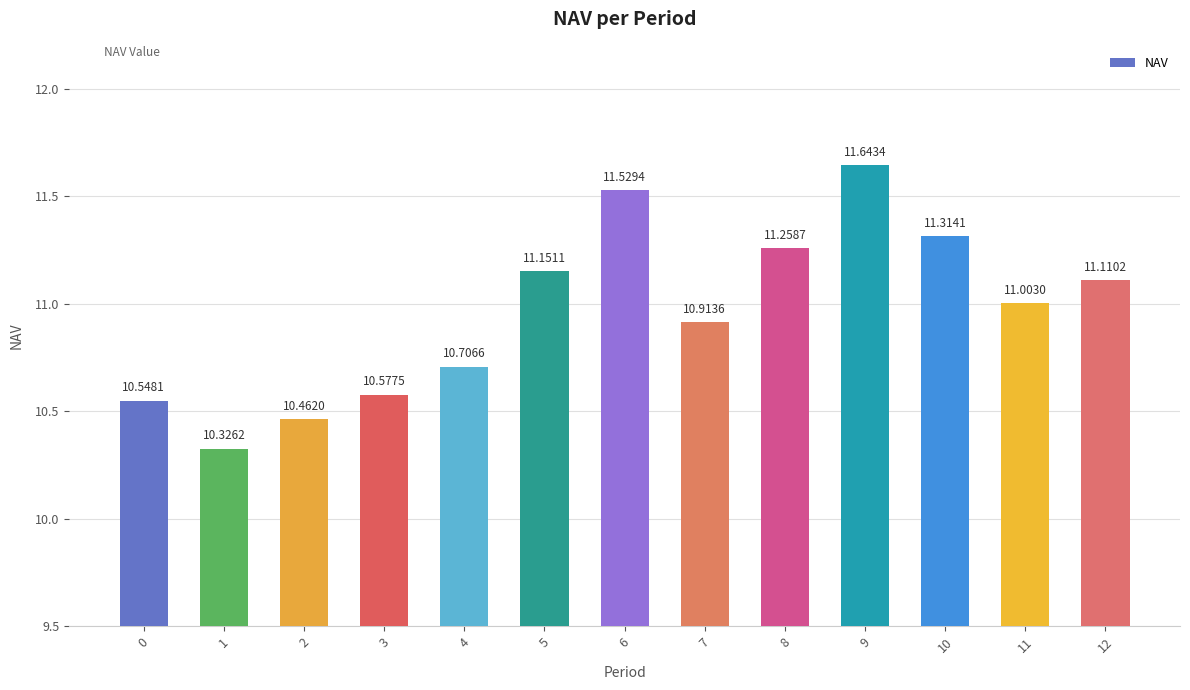

Rank the categories by value from lowest to highest.

1, 2, 0, 3, 4, 7, 11, 12, 5, 8, 10, 6, 9